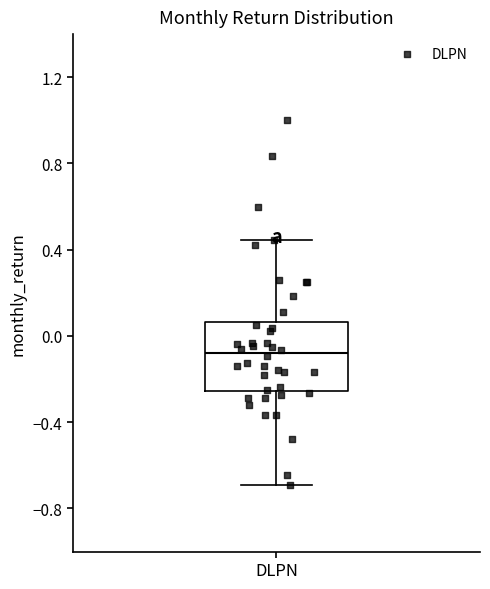

Transcribe this box plot: give where the median line is, the range the box spans, and where the two whiskers end, as read against the y-axis. The values are not printed on the chart, so give them approximately, as read against the axis.

median -0.10, box -0.25 to 0.05, whiskers -0.70 to 0.45